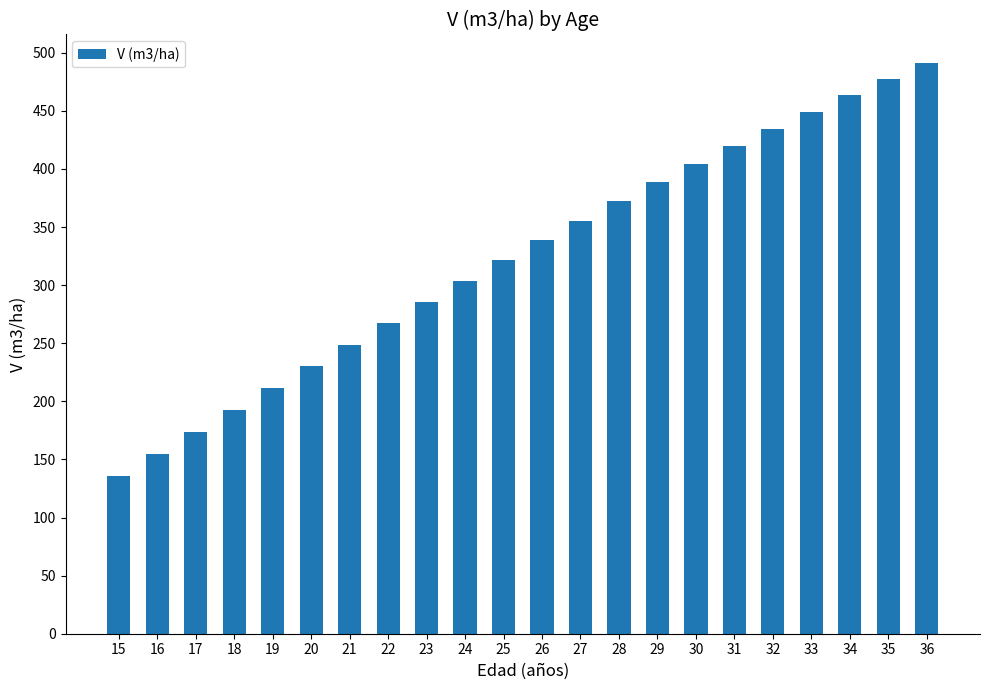

The chart shows a value of 192.2 at 18. True or false?

True